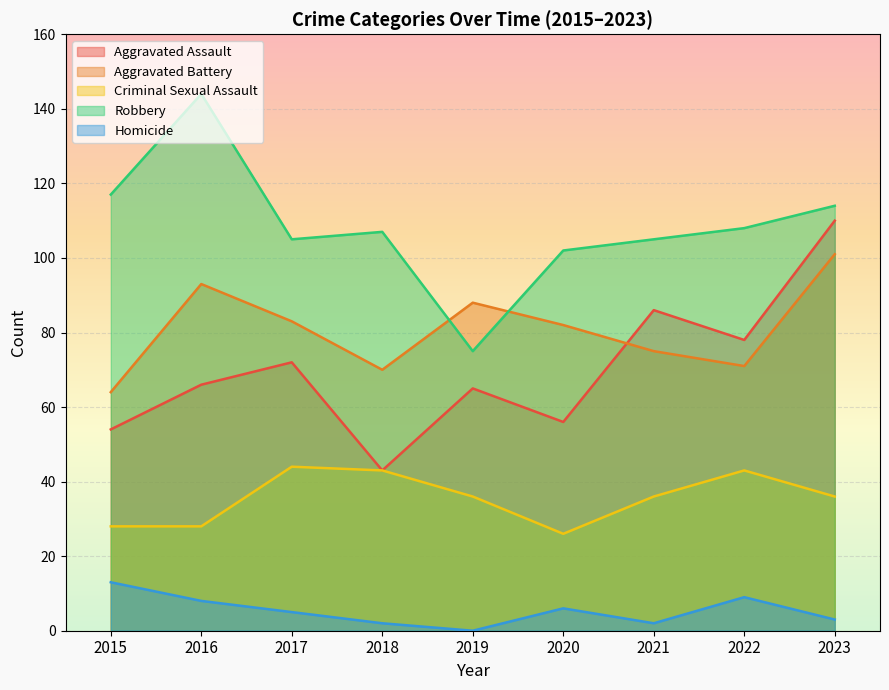

Reading right to left, what are all the values shown in this chart?

Aggravated Assault: 110	78	86	56	65	43	72	66	54
Aggravated Battery: 101	71	75	82	88	70	83	93	64
Criminal Sexual Assault: 36	43	36	26	36	43	44	28	28
Robbery: 114	108	105	102	75	107	105	144	117
Homicide: 3	9	2	6	0	2	5	8	13